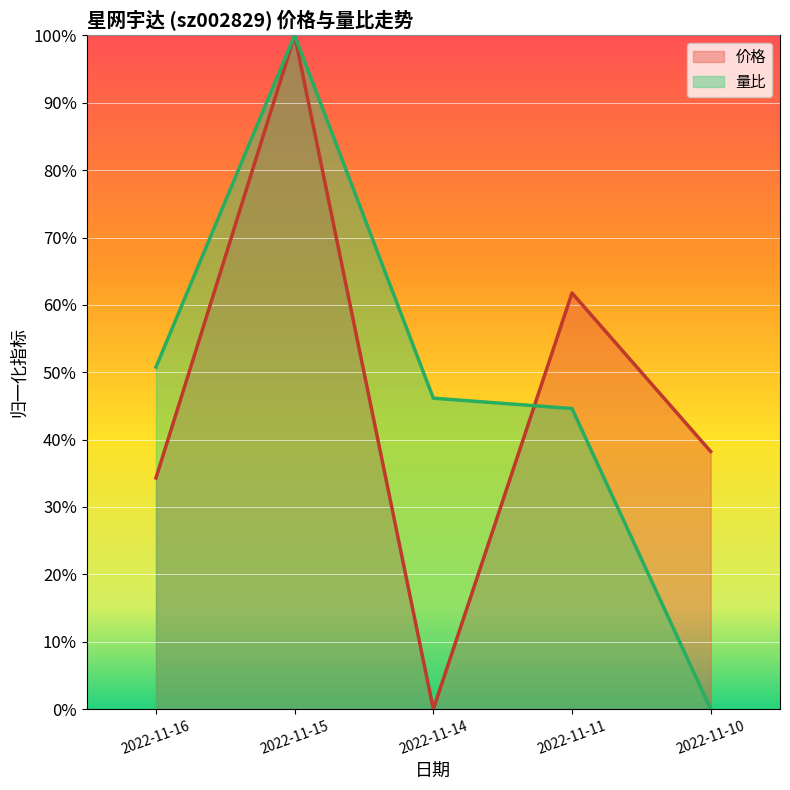

At how many categories does at least one series exceed 0?

5